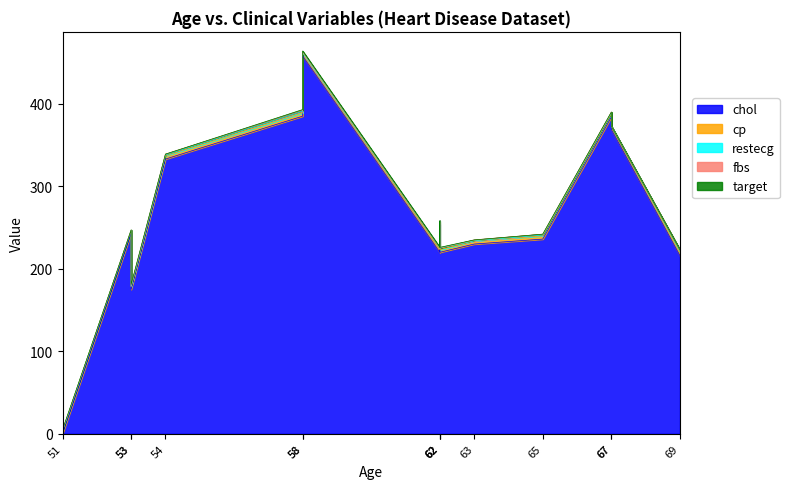

Between 62 and 63, which series saw the biggest shift?

chol